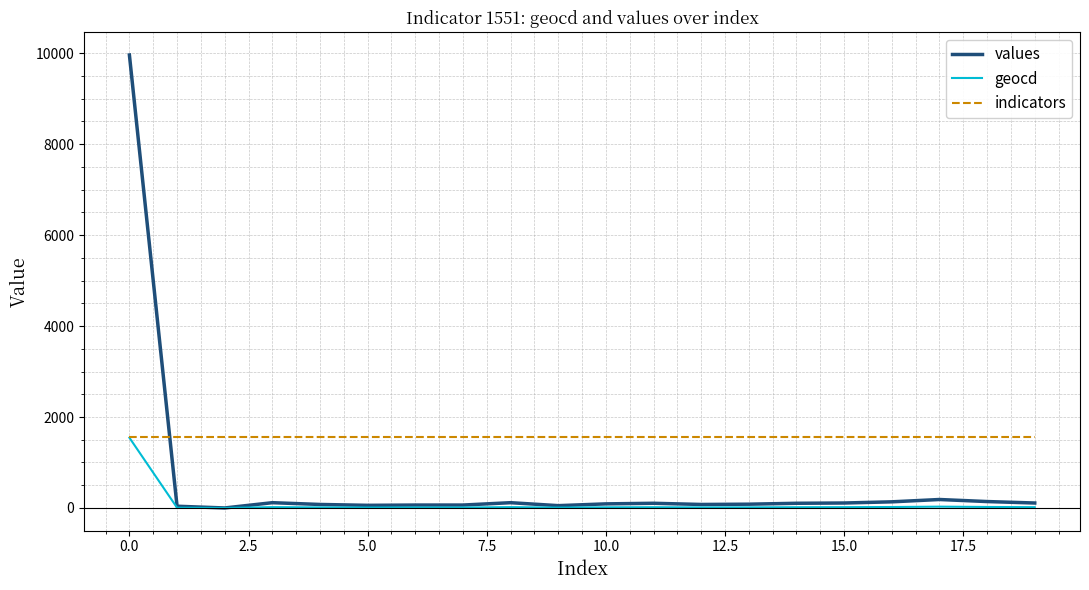

True or false: geocd has more than 0 interior local peaks.

True